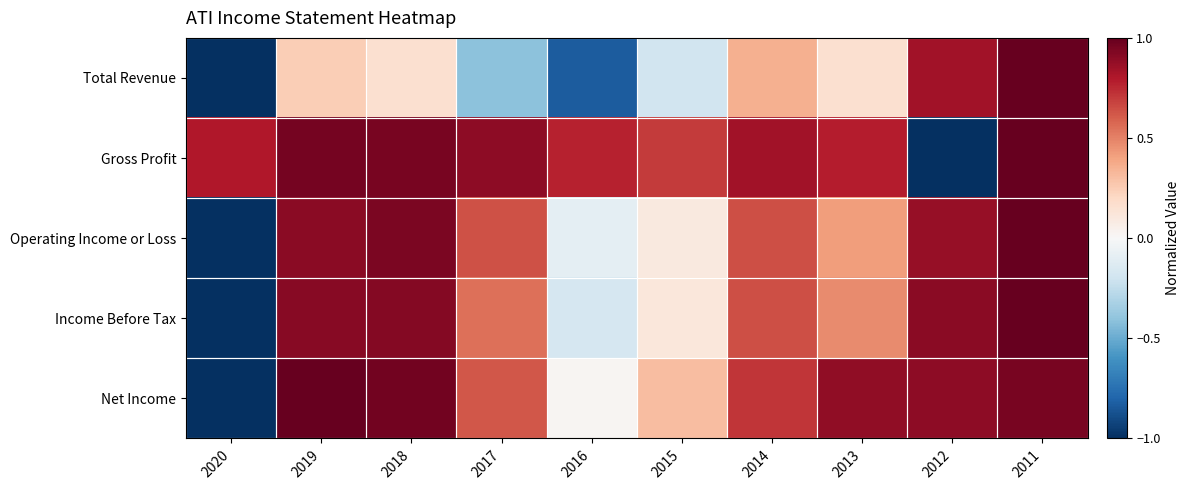

Reading left to right, list all the values displayed in this chart.

Total Revenue: 2020=-1.0	2019=0.2	2018=0.2	2017=-0.4	2016=-0.8	2015=-0.2	2014=0.4	2013=0.2	2012=0.8	2011=1.0
Gross Profit: 2020=0.8	2019=1.0	2018=1.0	2017=0.9	2016=0.8	2015=0.7	2014=0.8	2013=0.8	2012=-1.0	2011=1.0
Operating Income or Loss: 2020=-1.0	2019=0.9	2018=0.9	2017=0.6	2016=-0.1	2015=0.1	2014=0.6	2013=0.4	2012=0.9	2011=1.0
Income Before Tax: 2020=-1.0	2019=0.9	2018=0.9	2017=0.5	2016=-0.2	2015=0.1	2014=0.6	2013=0.5	2012=0.9	2011=1.0
Net Income: 2020=-1.0	2019=1.0	2018=1.0	2017=0.6	2016=0.0	2015=0.3	2014=0.7	2013=0.9	2012=0.9	2011=1.0